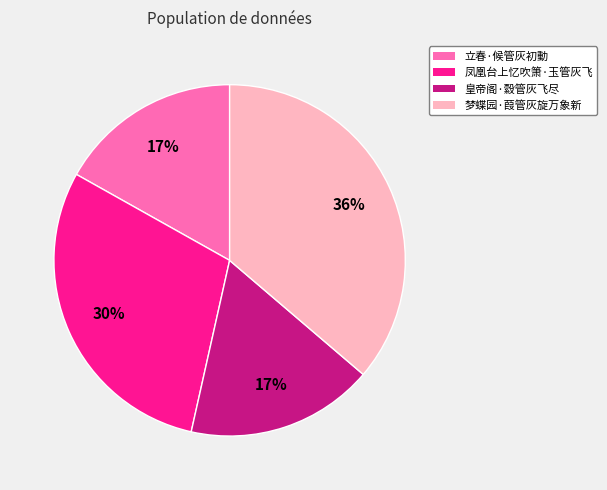

The 立春·候管灰初動 slice represents 17% of the pie. True or false?

True